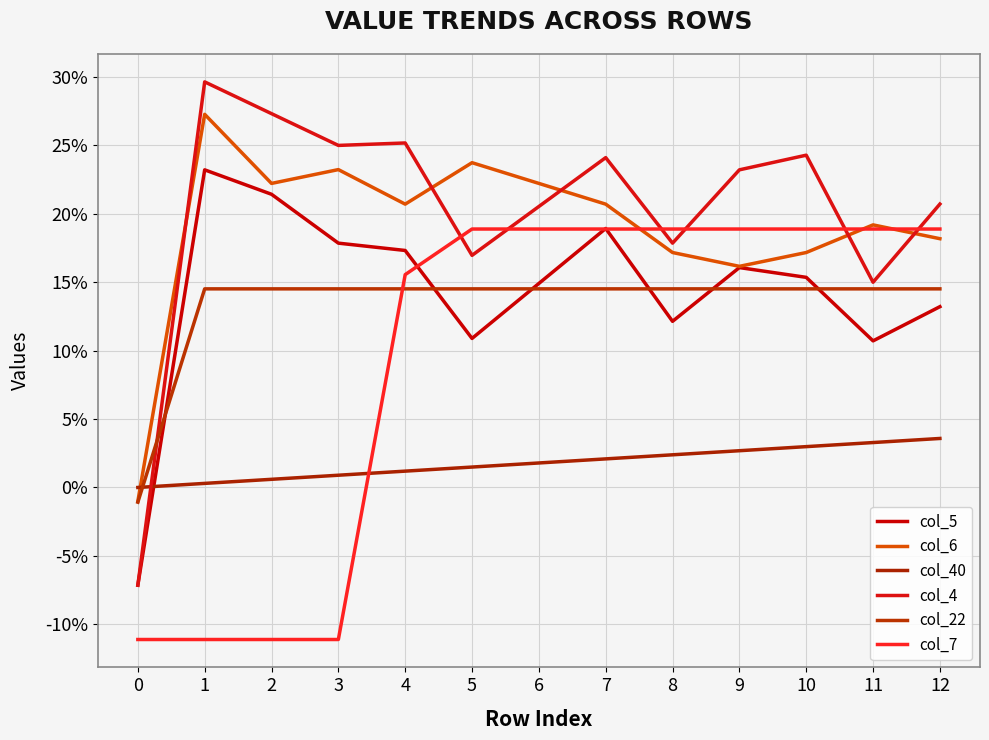

Rank the series by their maximum value, from lowest to highest.

col_40, col_22, col_7, col_5, col_6, col_4